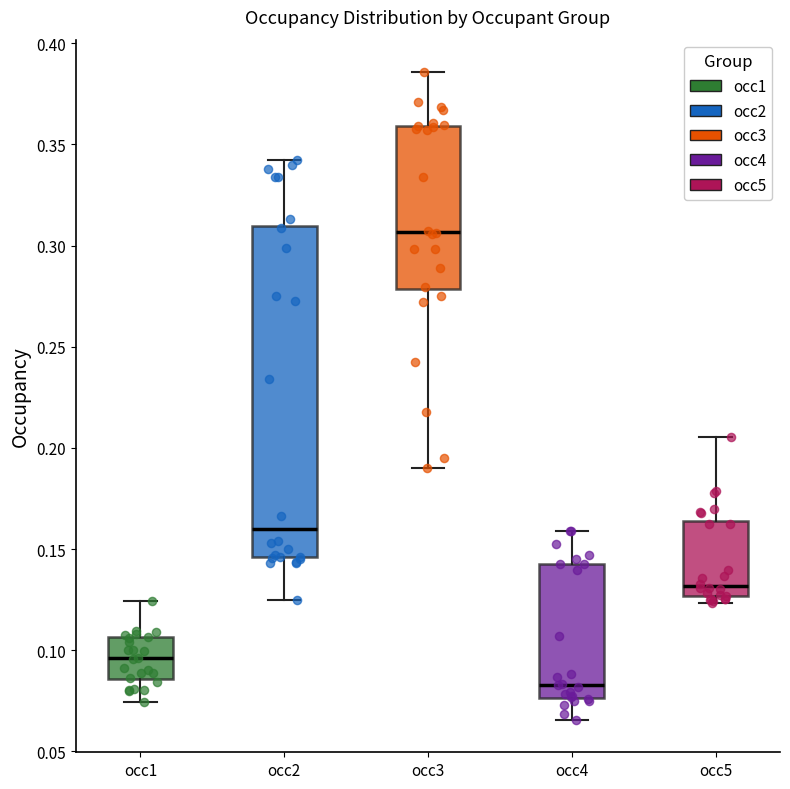

Reading left to right, read every box against the y-axis: the position of its median line, the range the box covers, and the ends of its whiskers. The values are not printed on the chart, so give them approximately, as read against the axis.

occ1: median 0.095, box 0.085 to 0.105, whiskers 0.075 to 0.125
occ2: median 0.160, box 0.145 to 0.310, whiskers 0.125 to 0.340
occ3: median 0.305, box 0.280 to 0.360, whiskers 0.190 to 0.385
occ4: median 0.085, box 0.075 to 0.145, whiskers 0.065 to 0.160
occ5: median 0.130, box 0.125 to 0.165, whiskers 0.125 (just below the box's lower edge) to 0.205